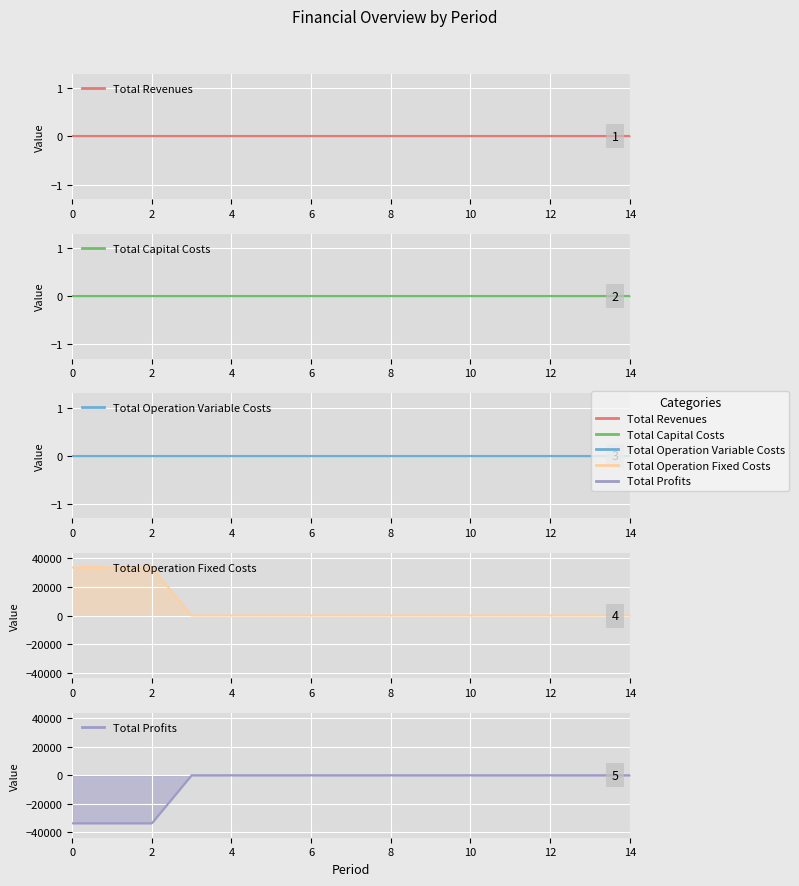

Does the chart display data point markers on the line(s)?

No